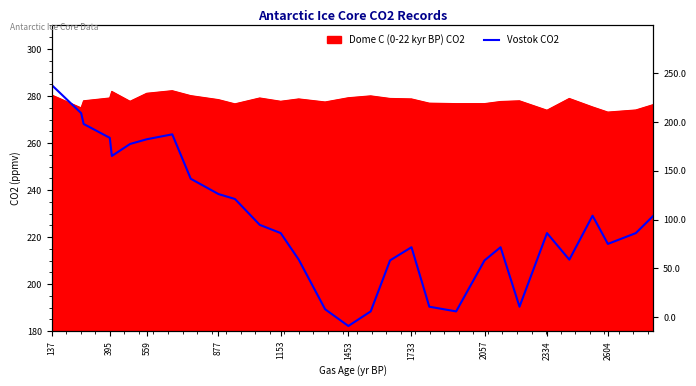

How many points are lower than both their immediate neighbors (excluding endpoints)?

6